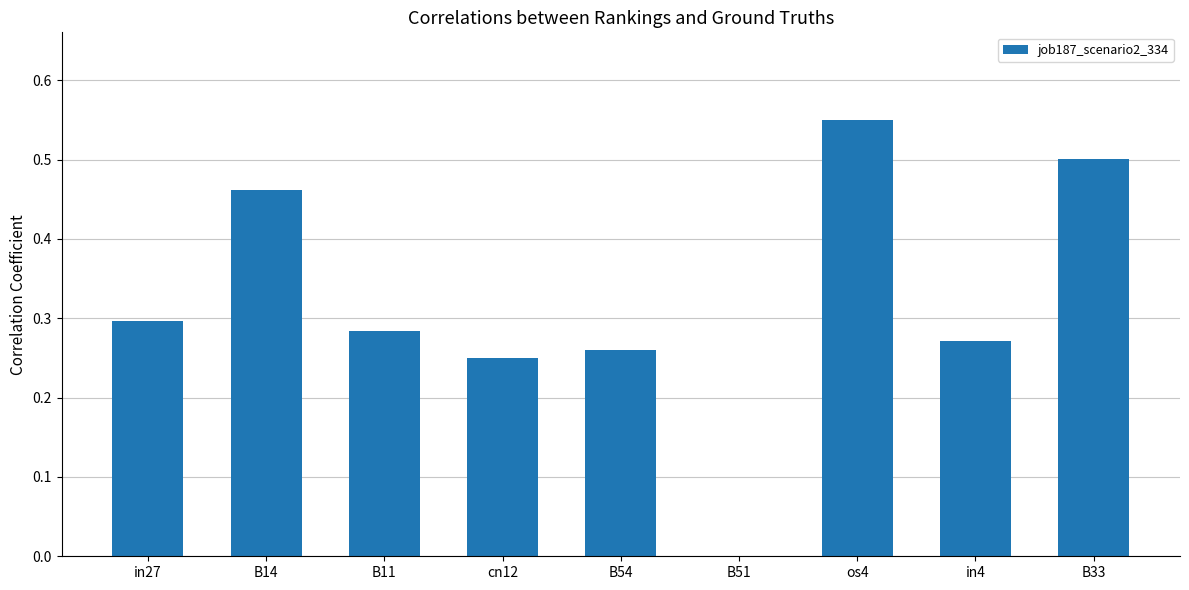

What is the sum of all values?

2.9